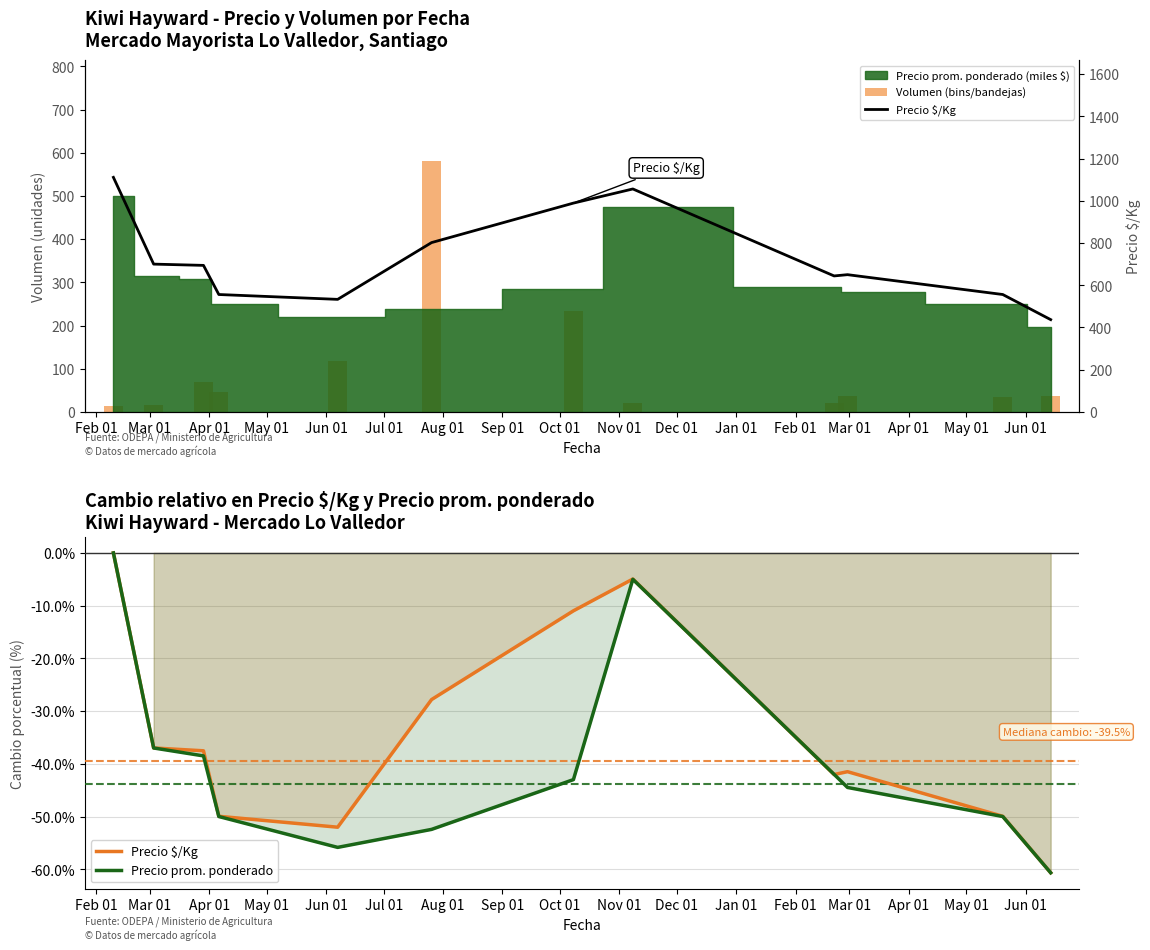

Does the chart contain any negative values?

Yes